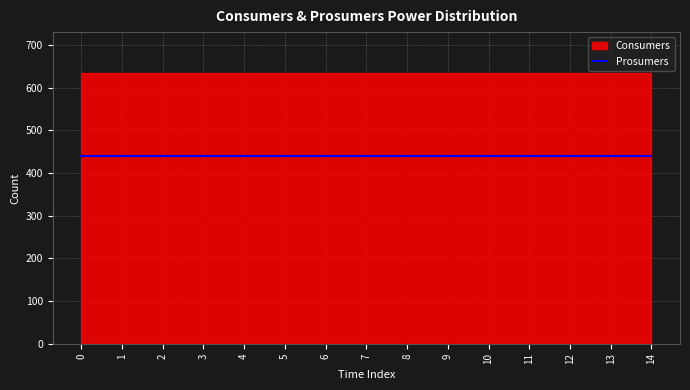

What is the value of the Consumers point at the 6th from the left?

635